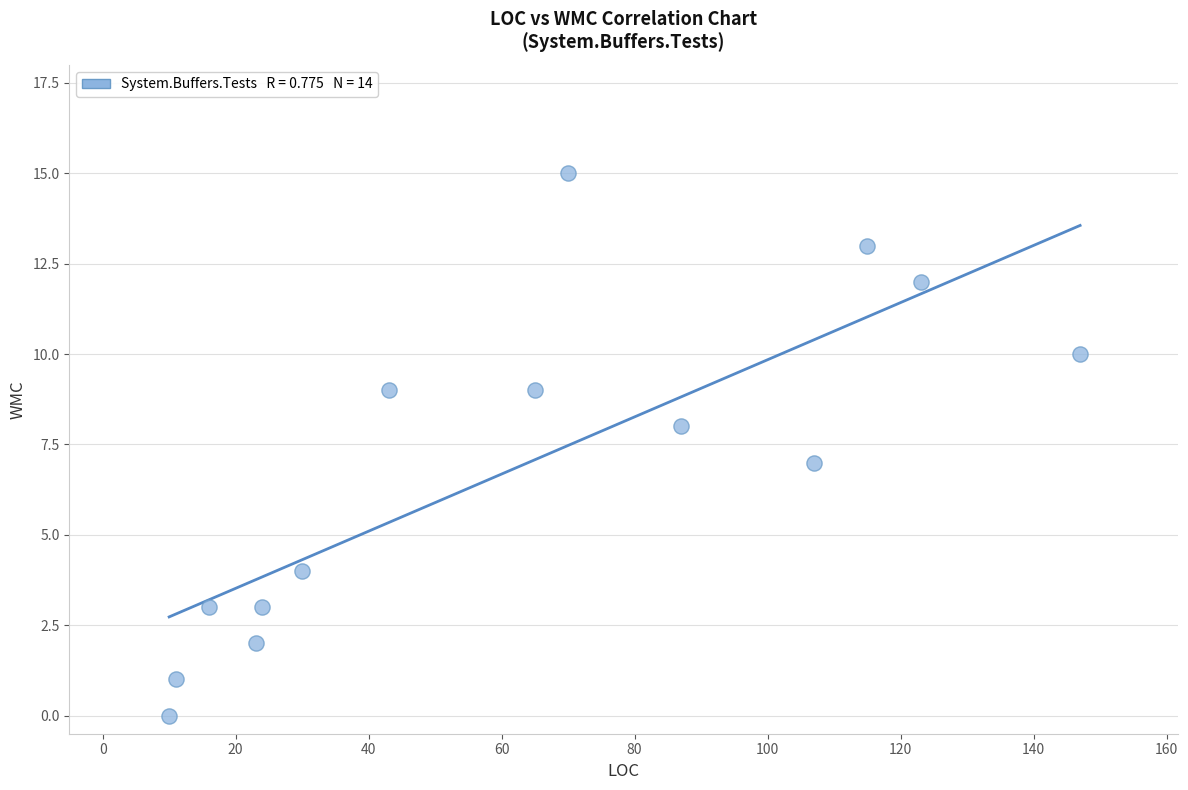

What is the range of Y values (max minus min)?

15